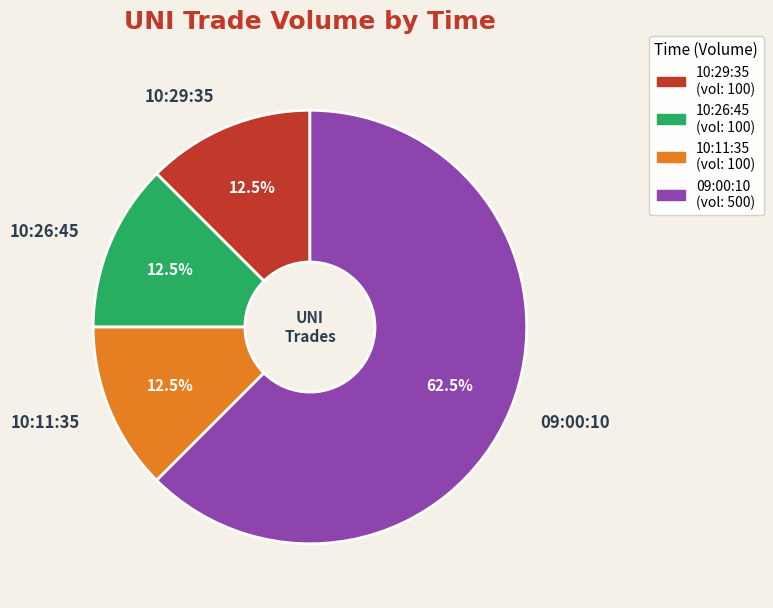

What is the majority slice?

09:00:10